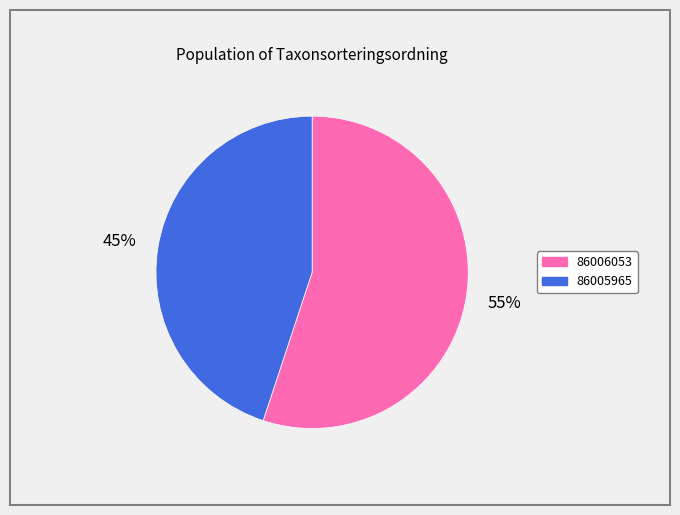

Combined, do 86005965 and 86006053 account for over 50%?

Yes